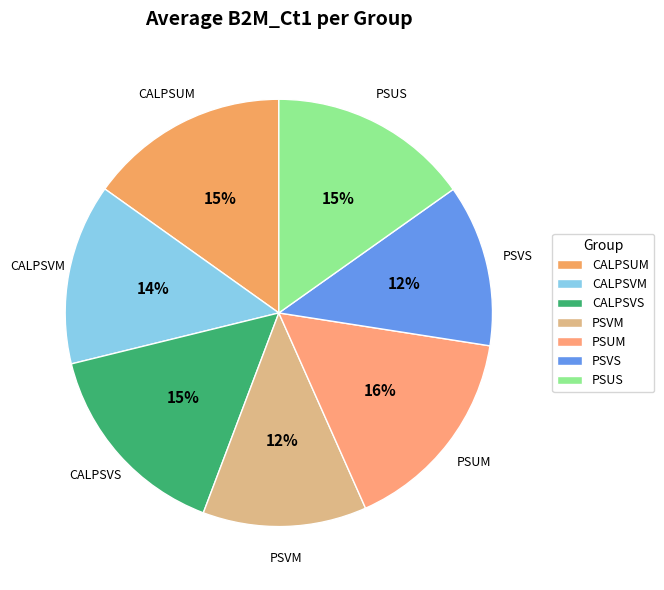

True or false: PSVM accounts for 2% of the total.

False